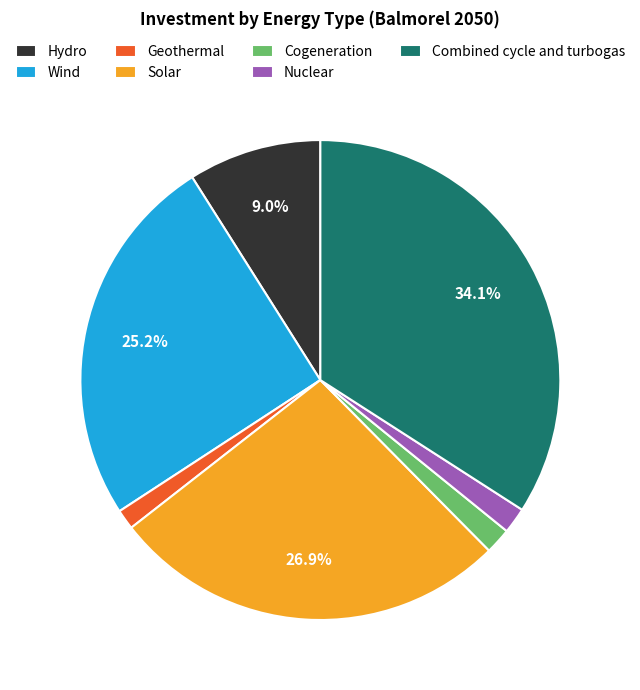

To the nearest percent, what is the combined percentage of Cogeneration and Solar?

29%